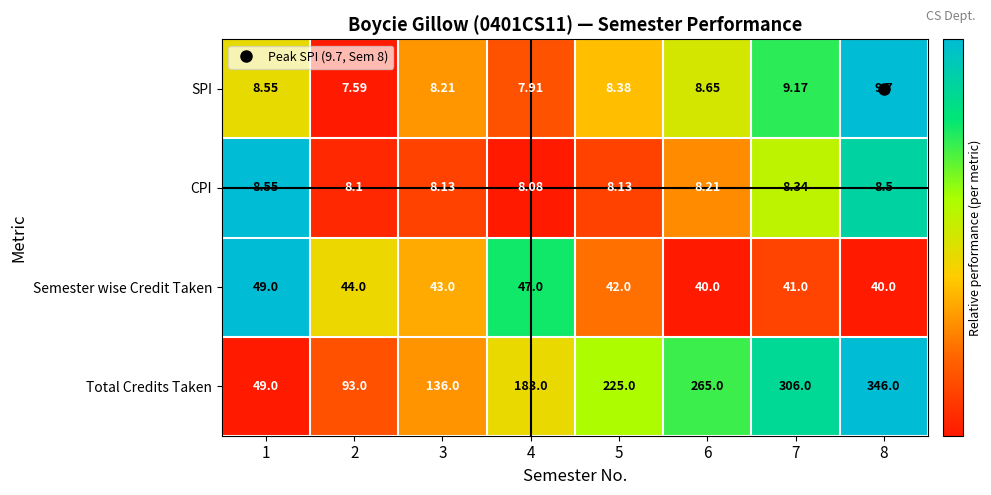

Which series changed the most between 3 and 6?

Total Credits Taken